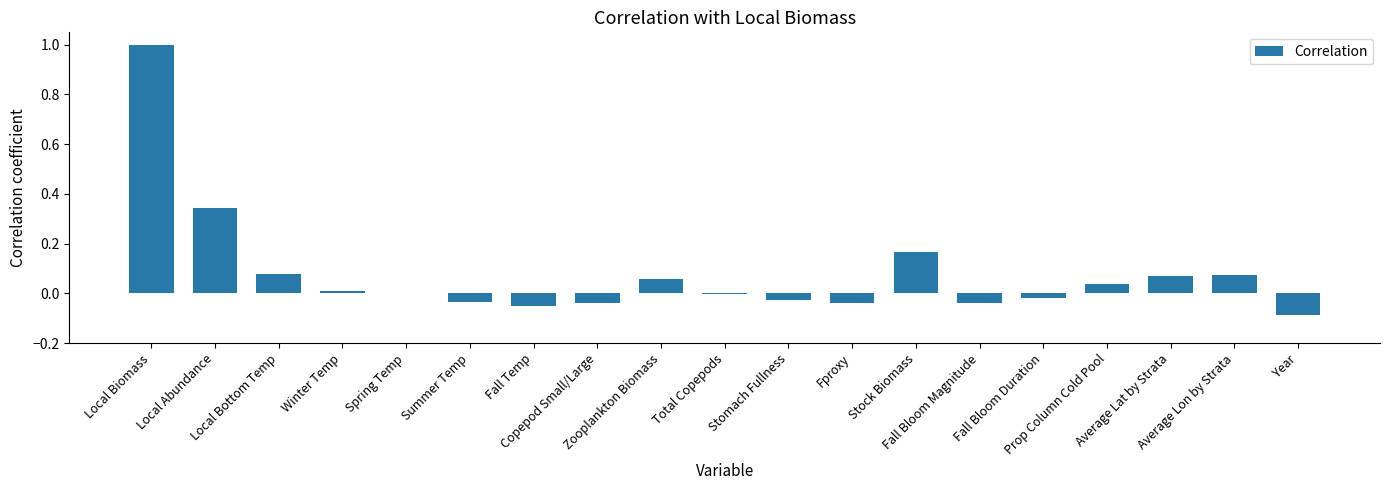

What is the greatest value displayed?

1.0